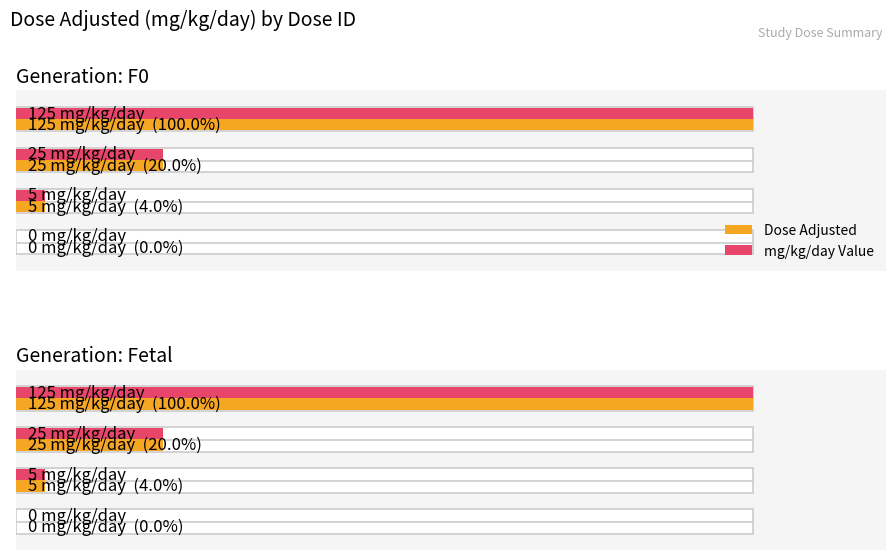

How many values in the Dose Adjusted series exceed 25?

1